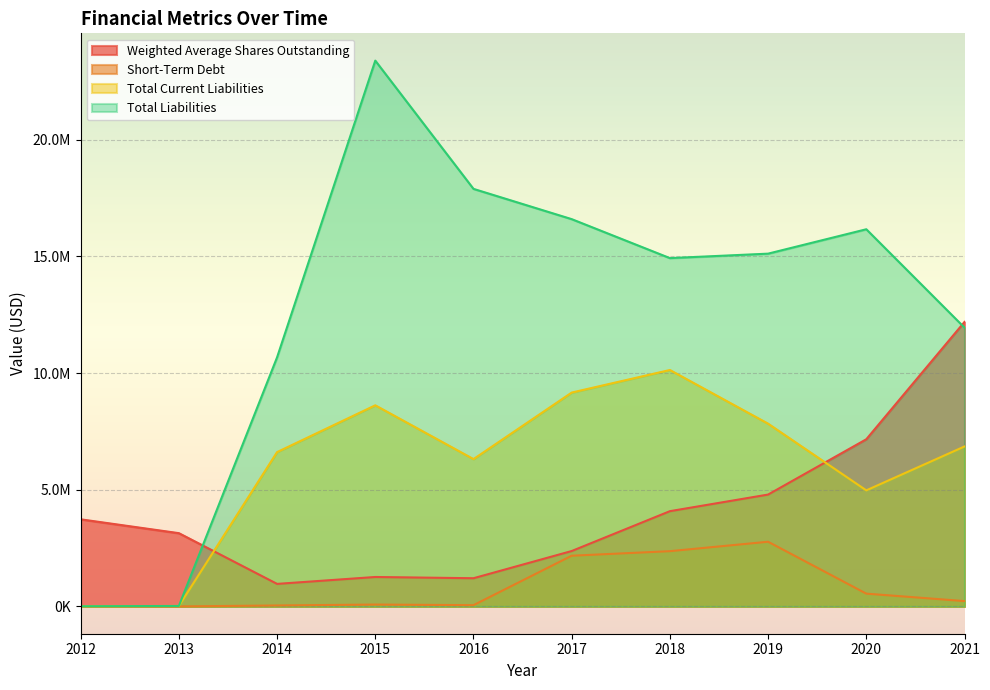

Rank the categories by Total Current Liabilities value from lowest to highest.

2012, 2013, 2020, 2016, 2014, 2021, 2019, 2015, 2017, 2018